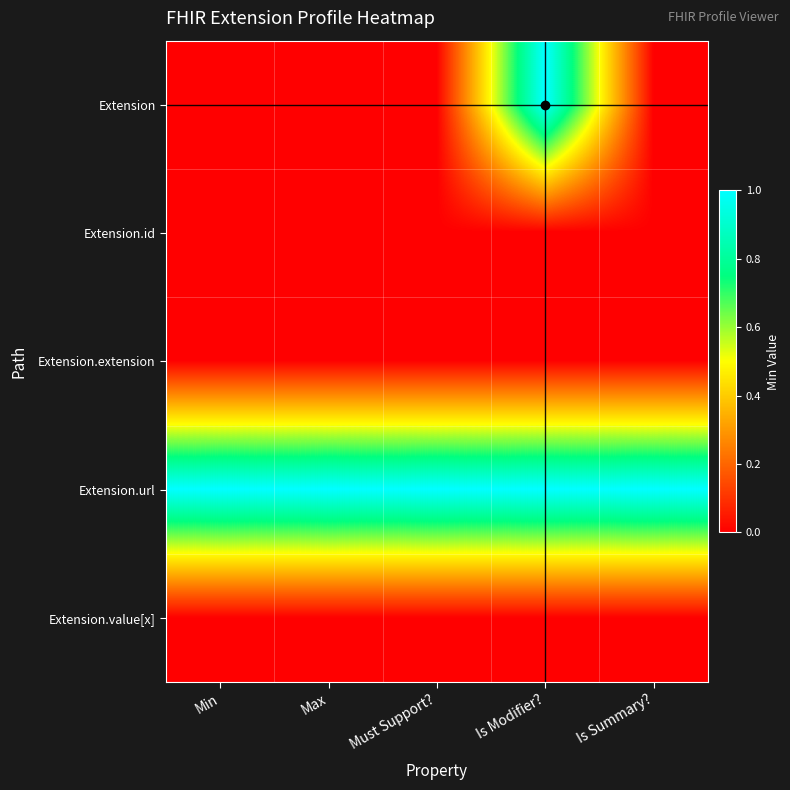

What is the spread (max minus min) of values at Is Summary??

1